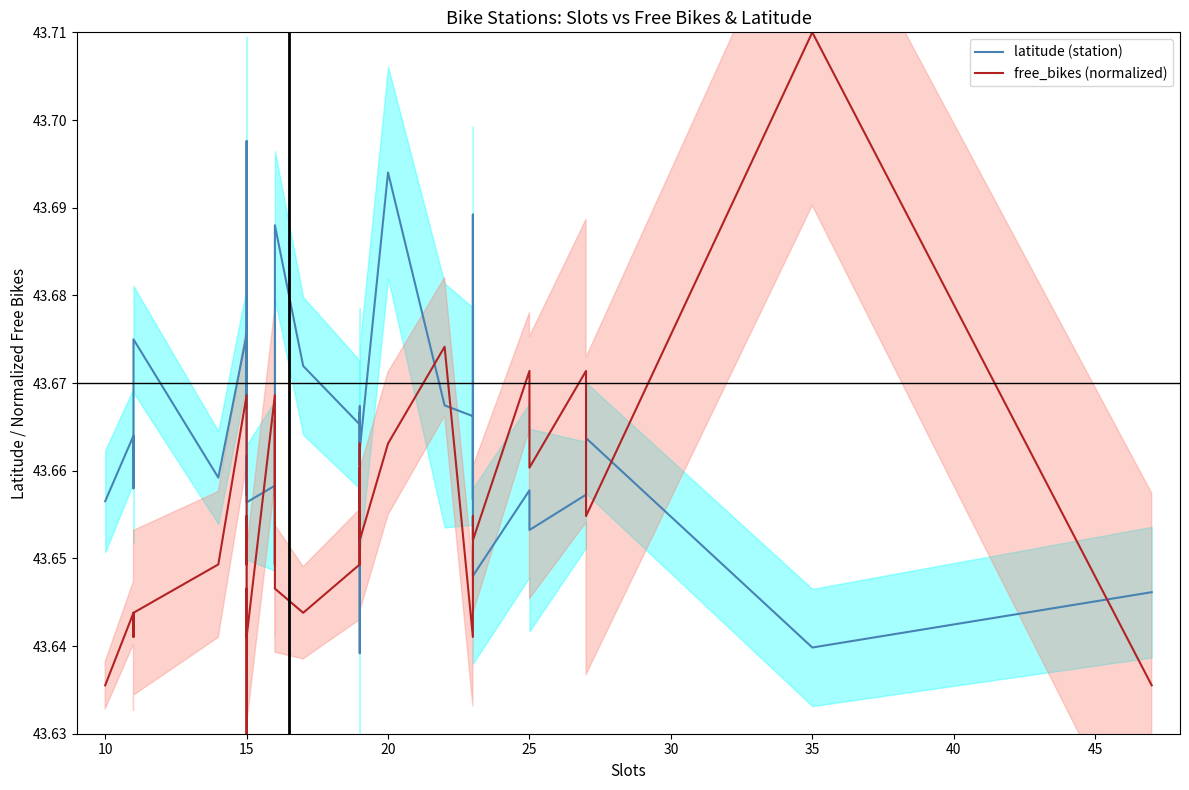

How many lines are shown in the chart?

2